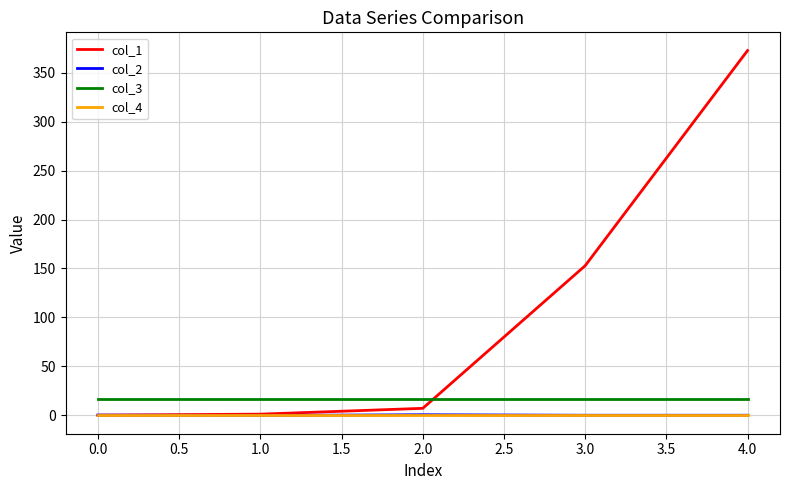

What is the maximum value shown in the chart?

372.9